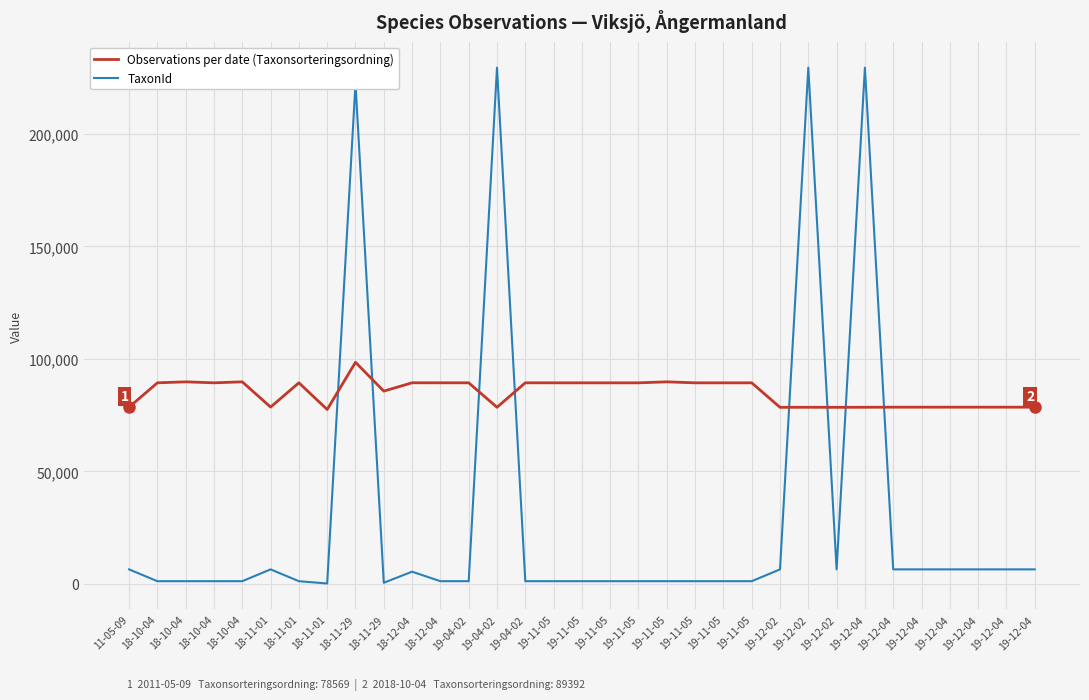

Is it true that Observations per date (Taxonsorteringsordning) equals 145360 at 19-11-05?

False